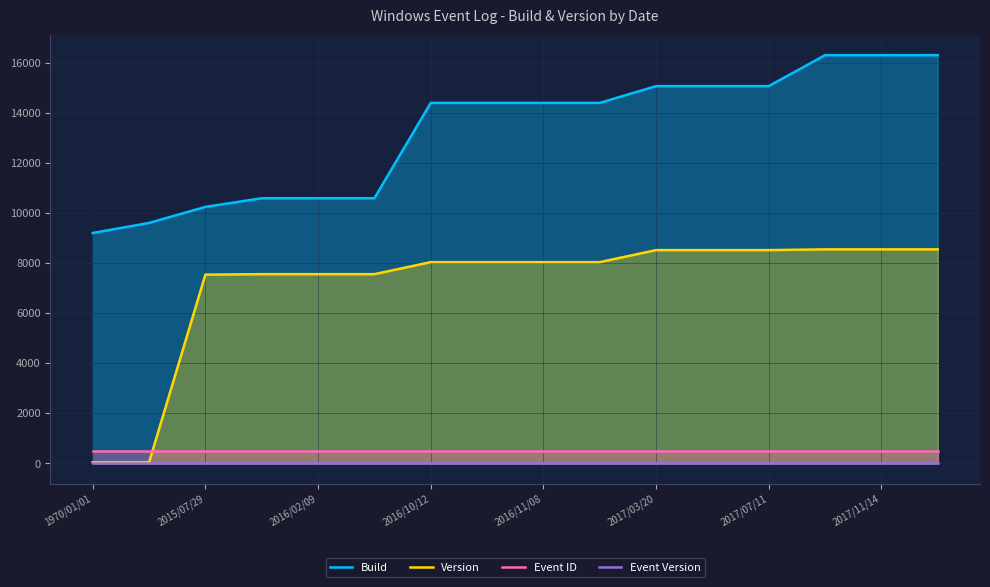

At which label is Event Version closest to 0?

1970/01/01